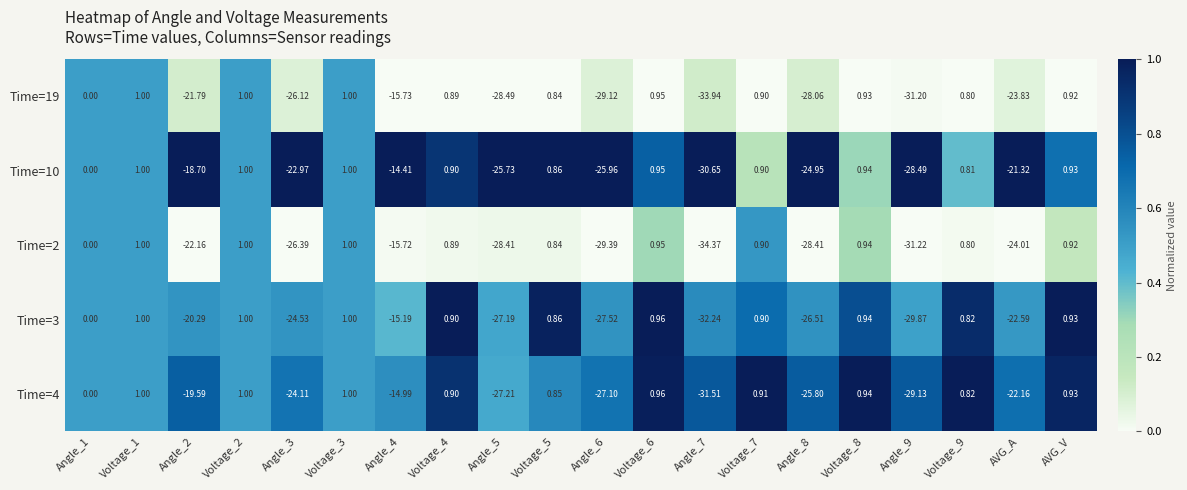

Is the value of Time=2 at Angle_7 greater than the value of Time=10 at Voltage_3?

No